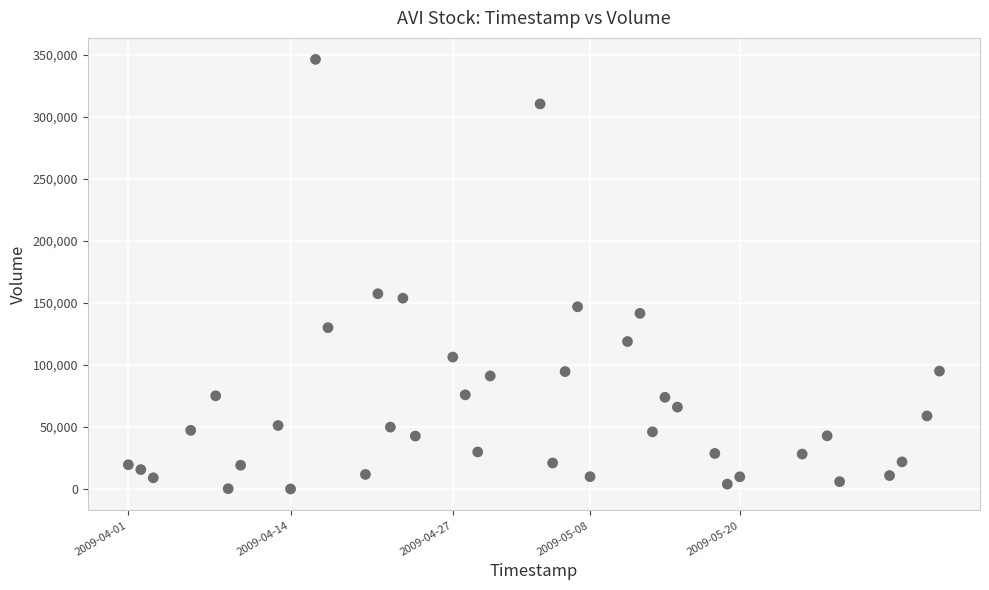

What is the range of X values (max minus min)?

5616000